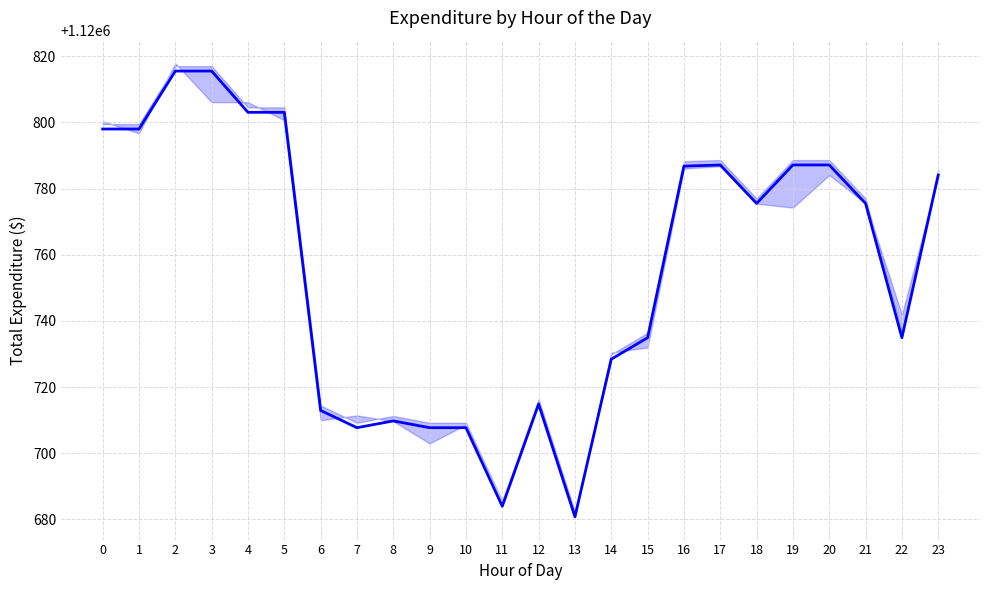

The chart shows a value of 1120709.7 at 8. True or false?

True